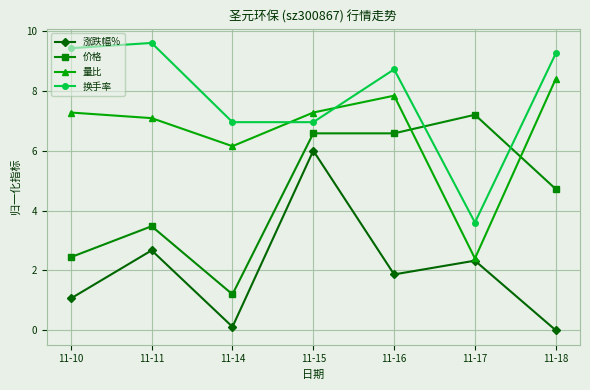

How many values in the 换手率 series exceed 8?

4